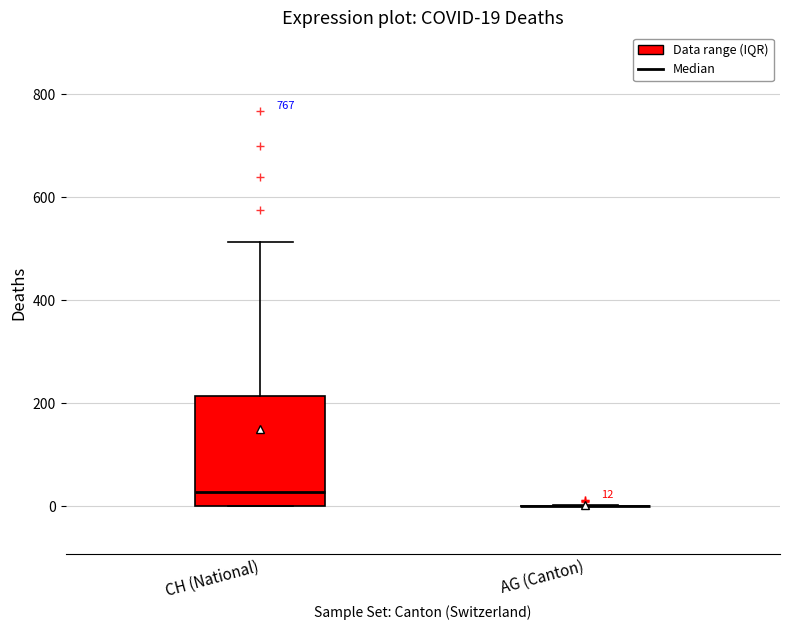

Which box is the tallest, from its lower edge to its upper edge?

CH (National)